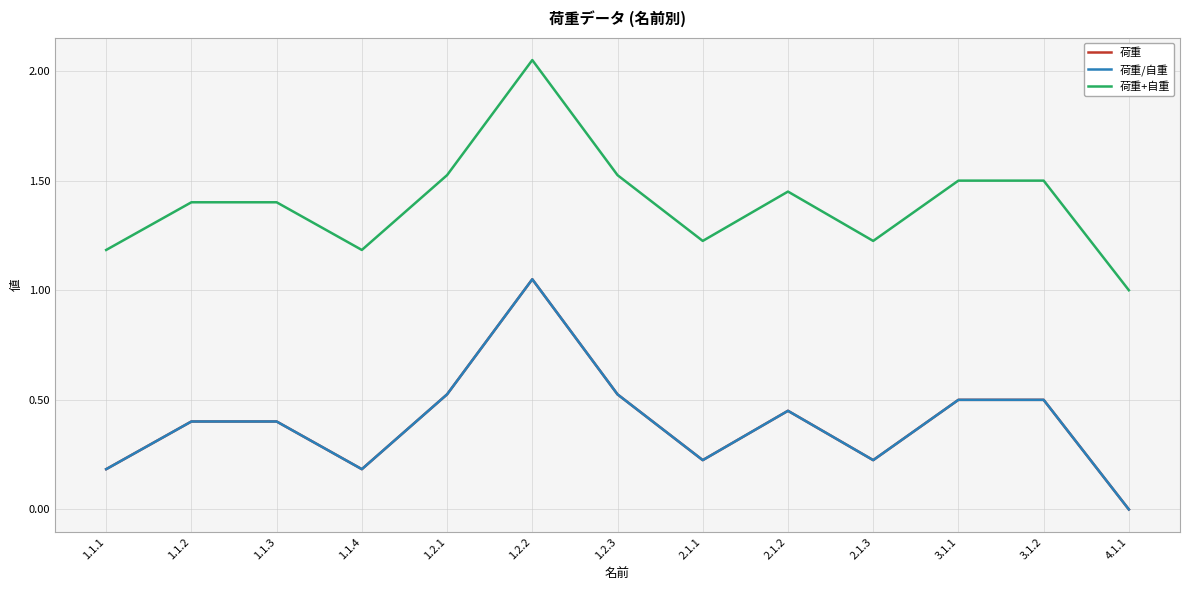

Reading right to left, what are all the values shown in this chart?

荷重: 0.0	0.5	0.5	0.2	0.5	0.2	0.5	1.1	0.5	0.2	0.4	0.4	0.2
荷重/自重: 0.0	0.5	0.5	0.2	0.5	0.2	0.5	1.1	0.5	0.2	0.4	0.4	0.2
荷重+自重: 1.0	1.5	1.5	1.2	1.4	1.2	1.5	2.0	1.5	1.2	1.4	1.4	1.2